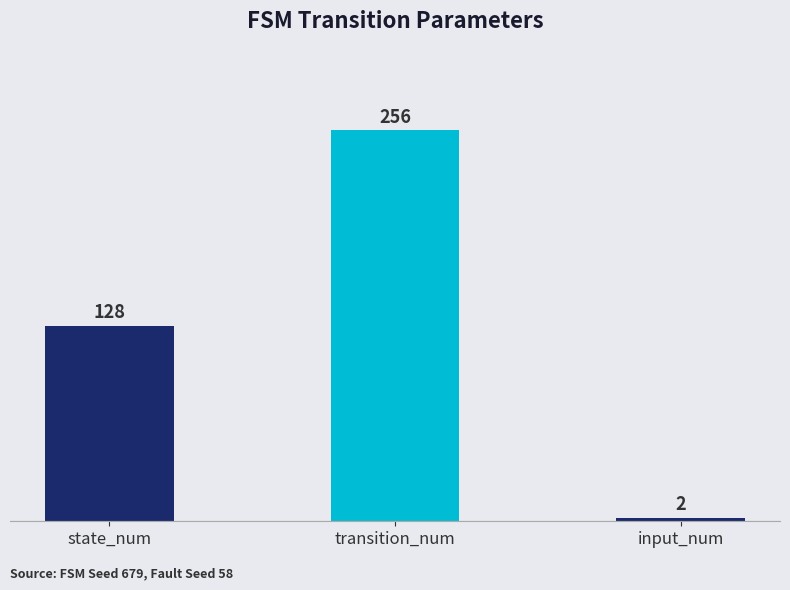

What is the value of the 1st bar from the left?

128